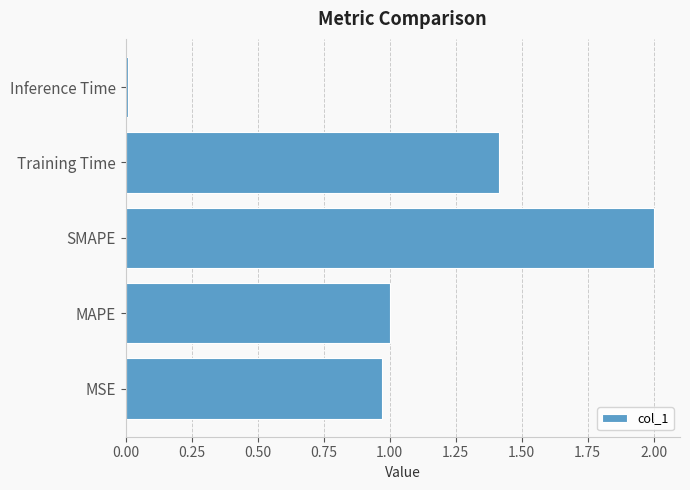

True or false: the data shows 0.0 at Inference Time.

True